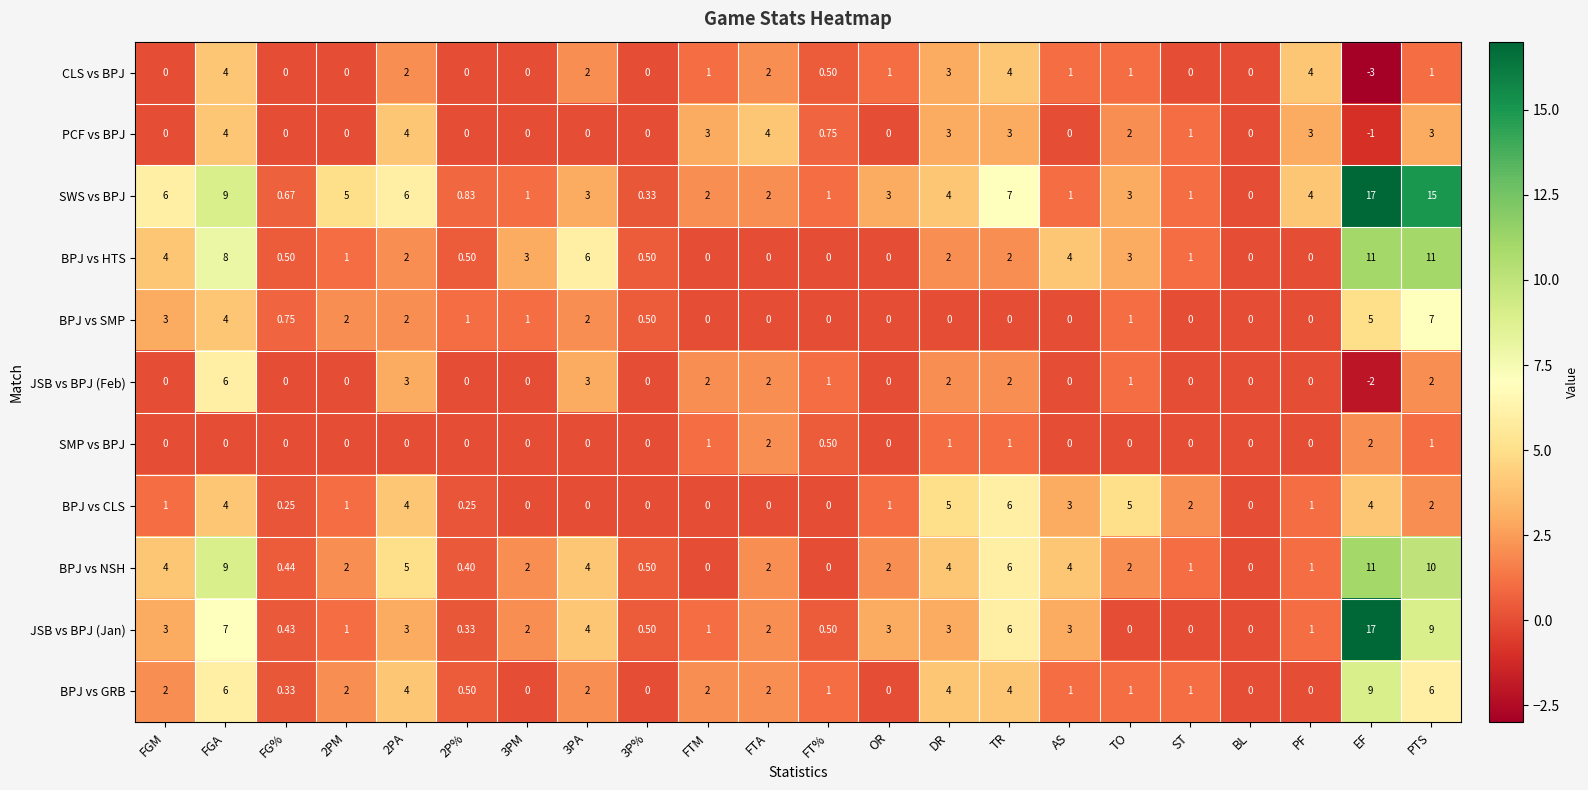

At which label is PCF vs BPJ closest to 1?

ST